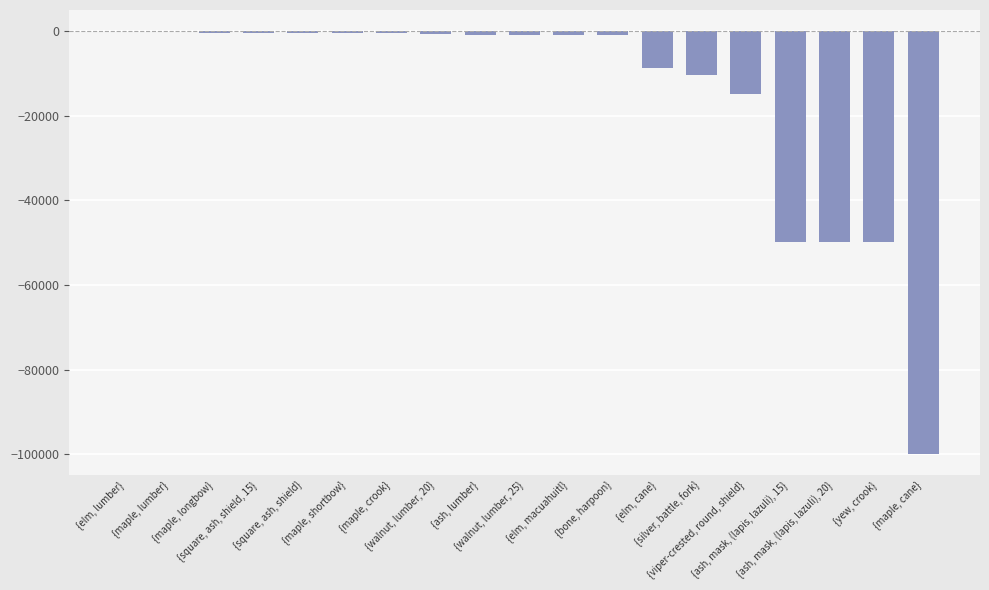

How many categories are shown in the chart?

19